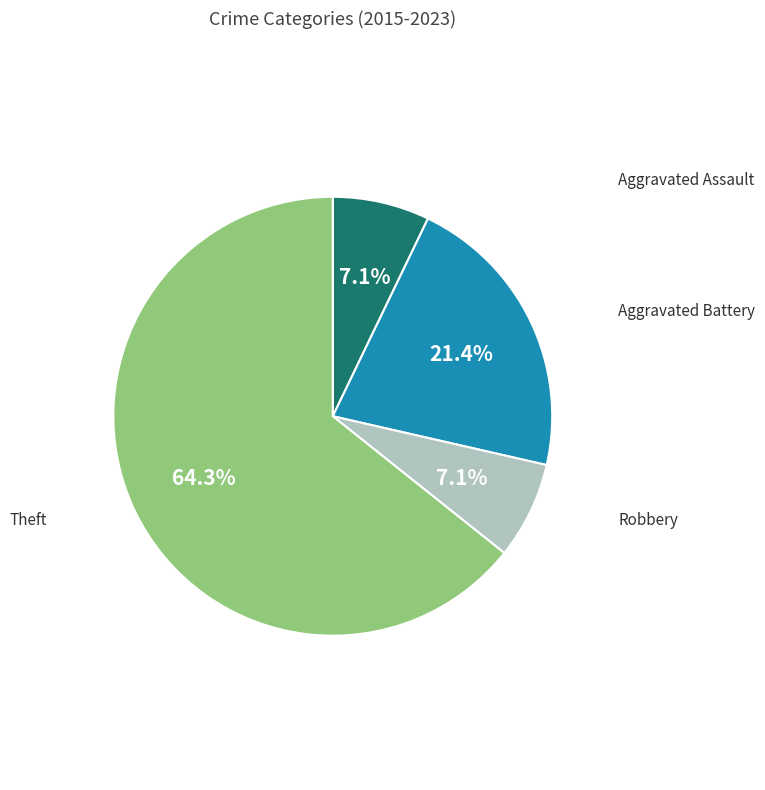

Which slice is the largest?

Theft